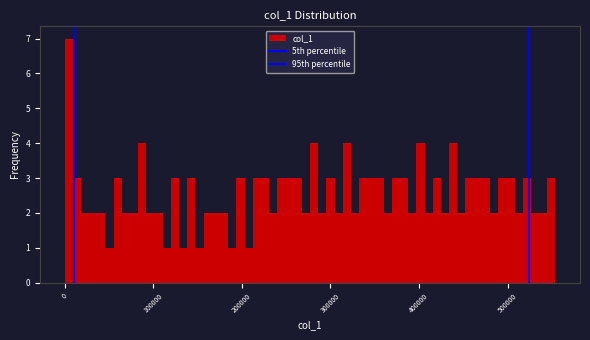

Around what value on the x-axis is the tallest bar? Give the approximate position of its centre, as read against the axis.

0